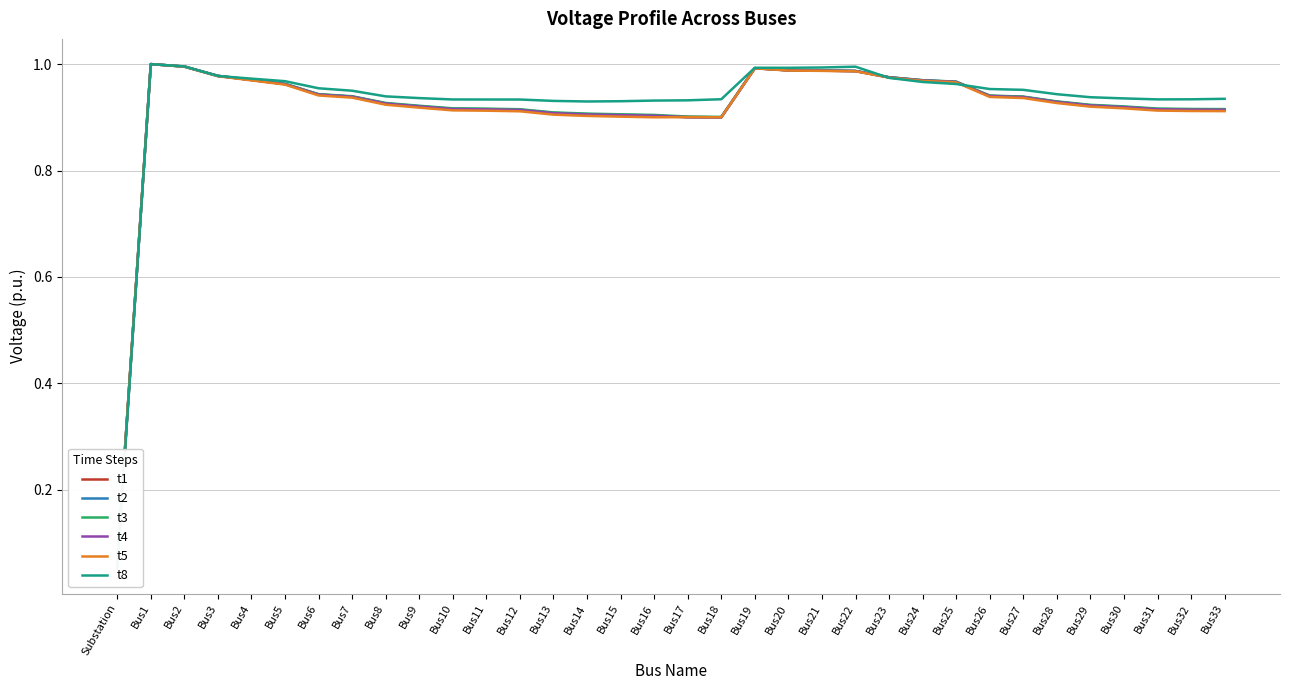

The t2 series shows 0.9 at Bus14. True or false?

True